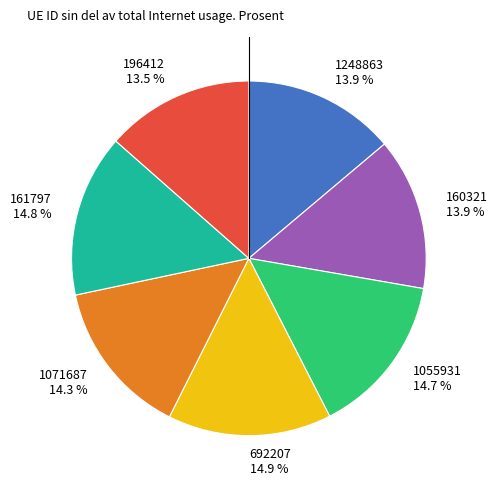

What is the ratio of the value at 161797 to the value at 1248863?

1.1